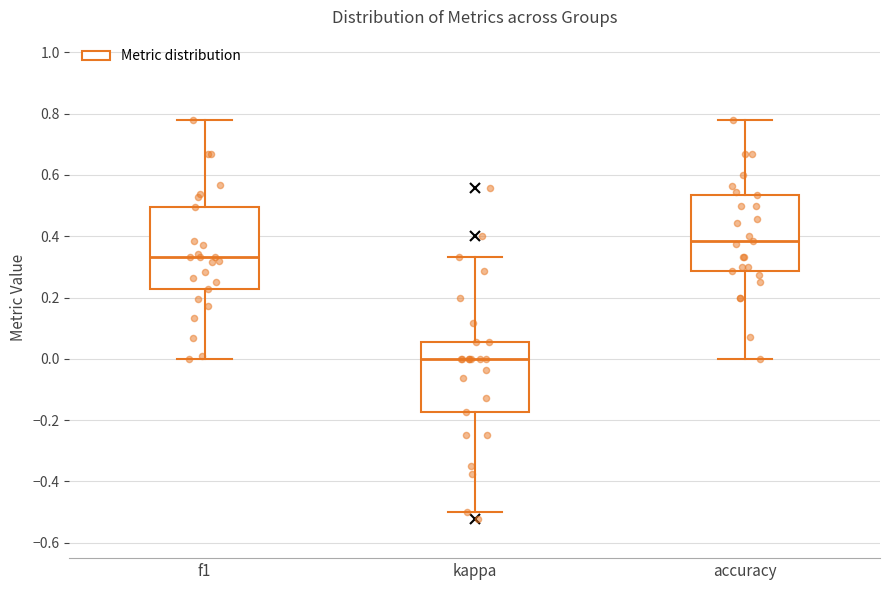

Comparing the boxes themselves (not the whiskers), which one is the tallest?

f1